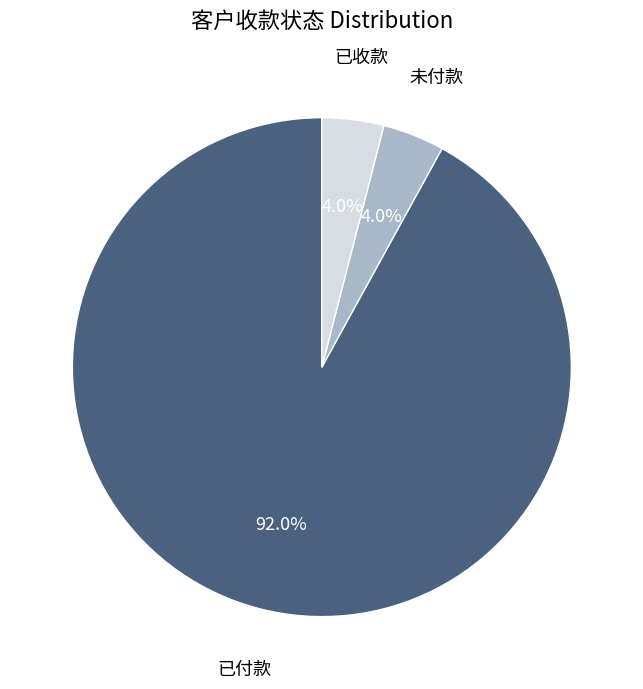

Is there any slice that represents more than half of the pie?

Yes